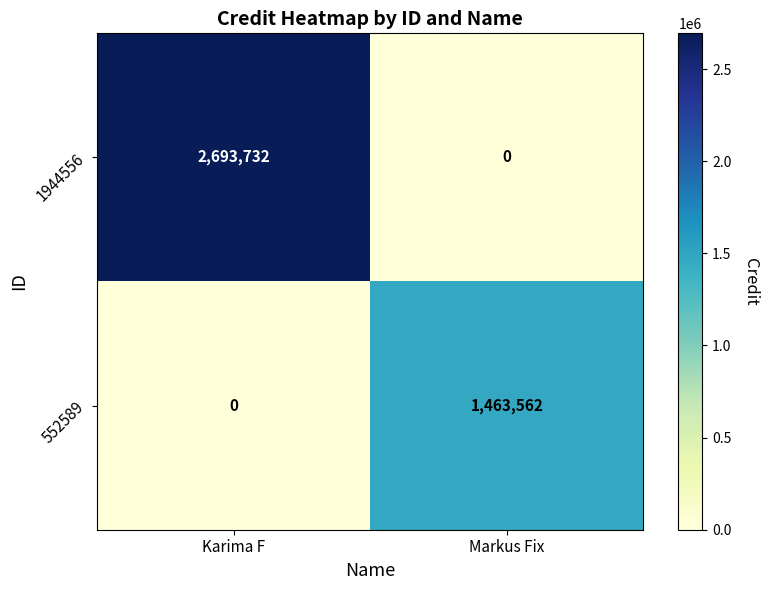

How many values in 552589 are above zero?

1